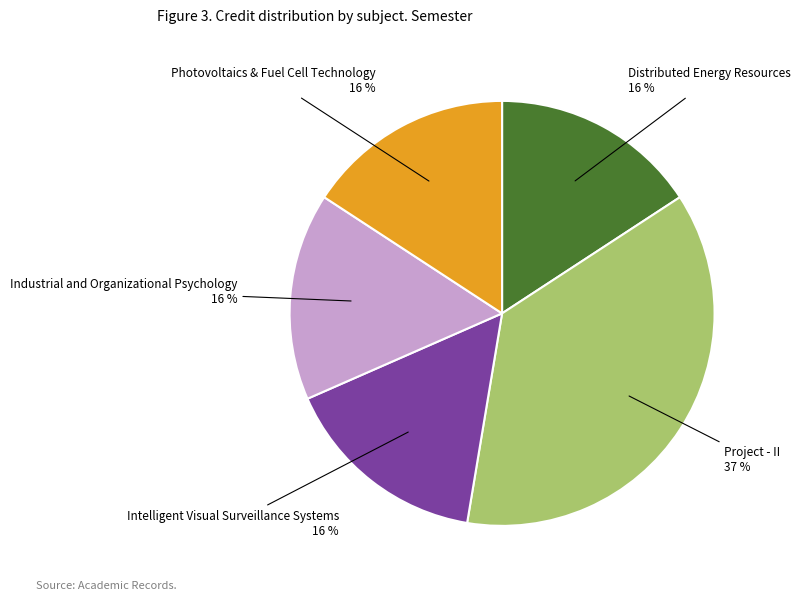

To the nearest percent, what is the average slice percentage?

20%